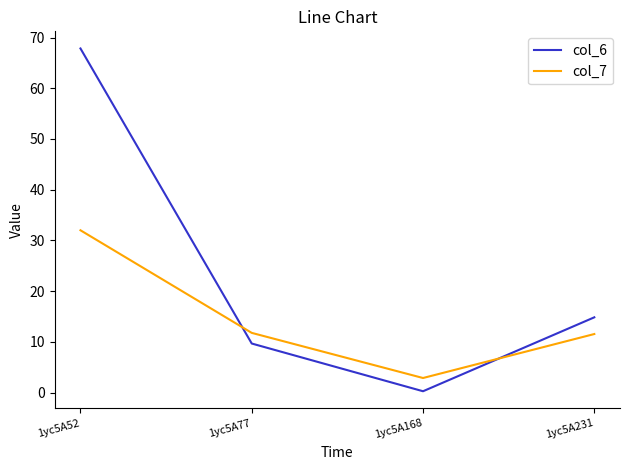

What are all the series names shown in the legend?

col_6, col_7